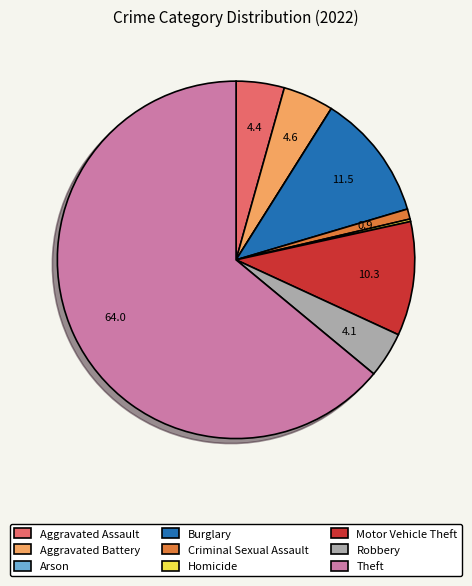

Which has a higher value, Motor Vehicle Theft or Criminal Sexual Assault?

Motor Vehicle Theft